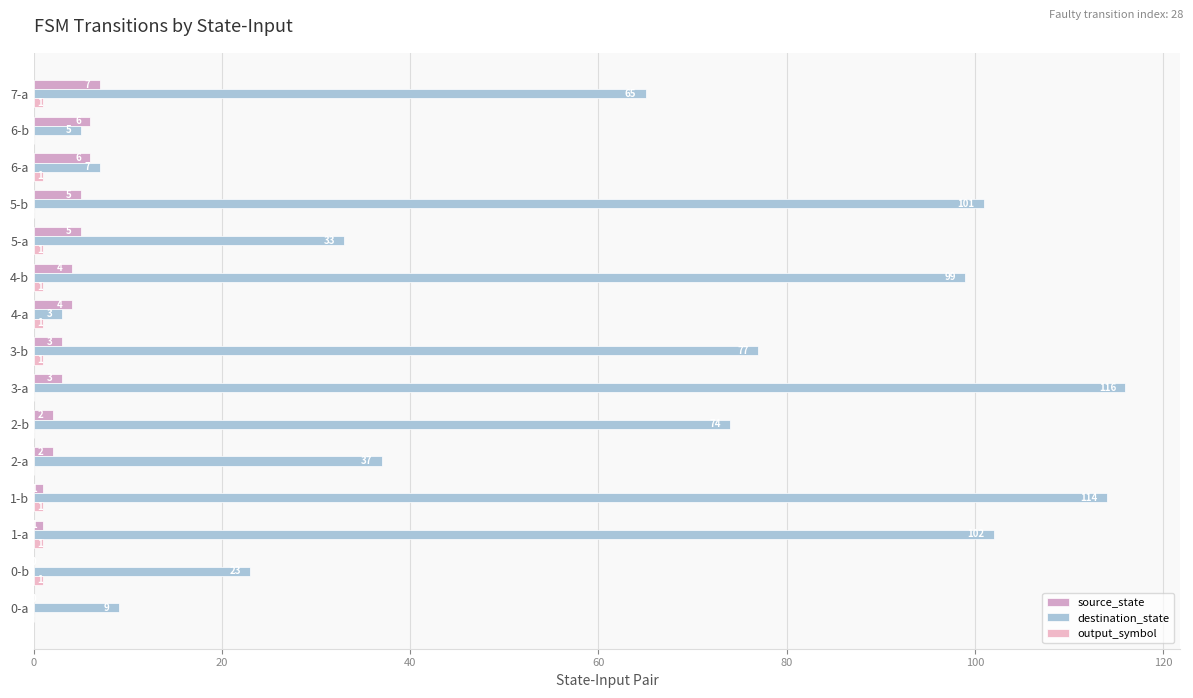

Which category has the highest value across all series?

3-a